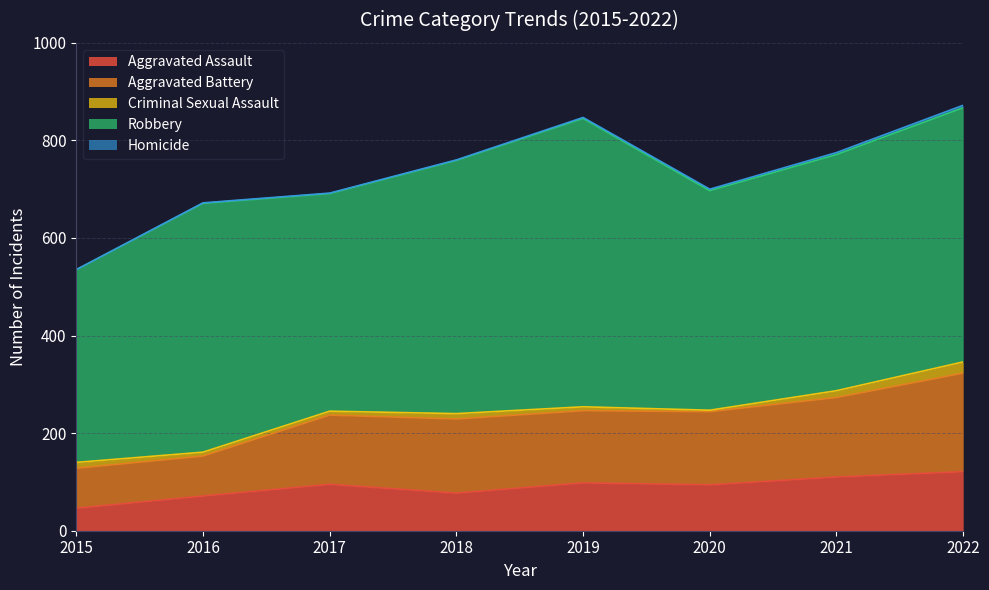

True or false: Criminal Sexual Assault has more than 2 interior local peaks.

False